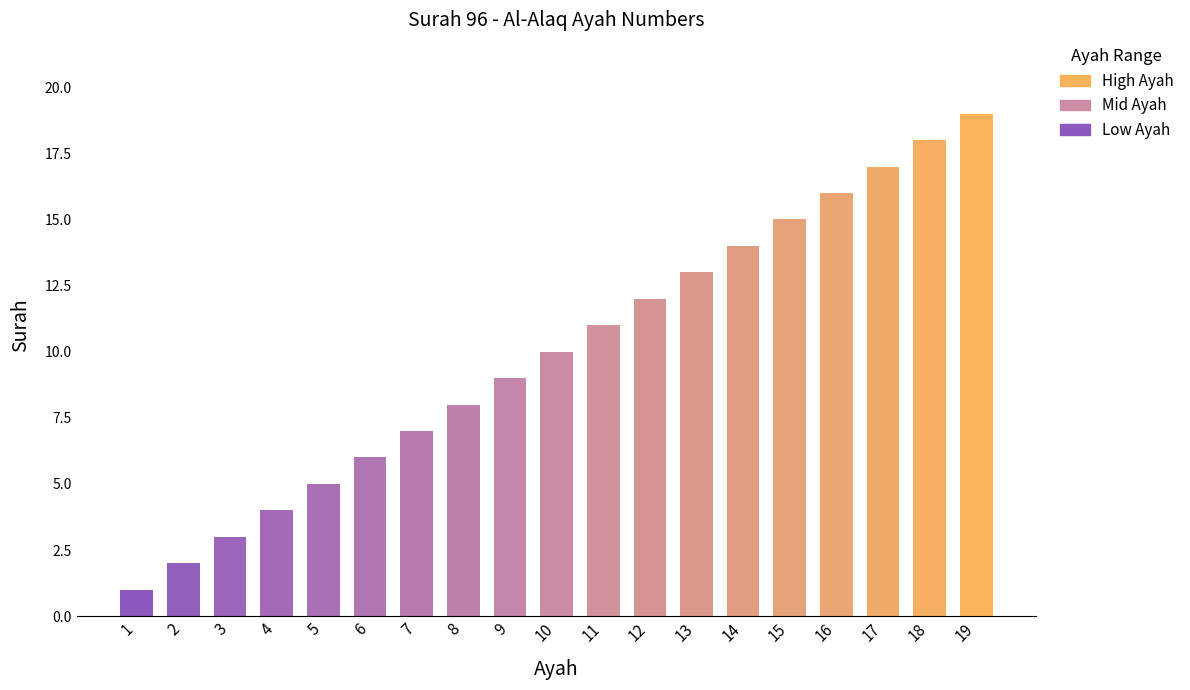

What is the difference between the maximum and minimum values?

18